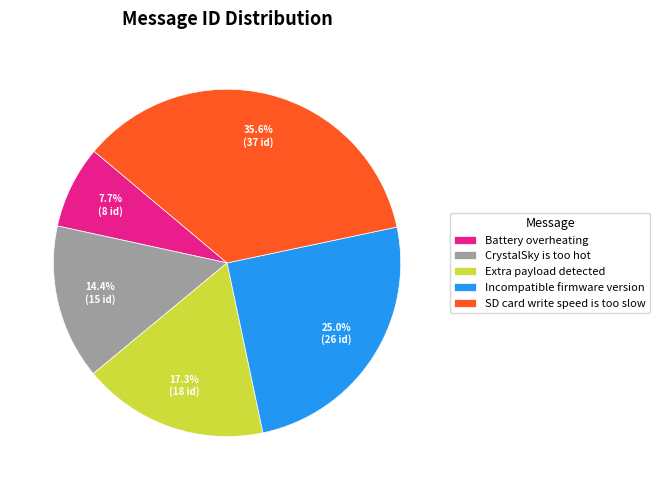

What is the ratio of the value at Battery overheating to the value at SD card write speed is too slow?

0.2